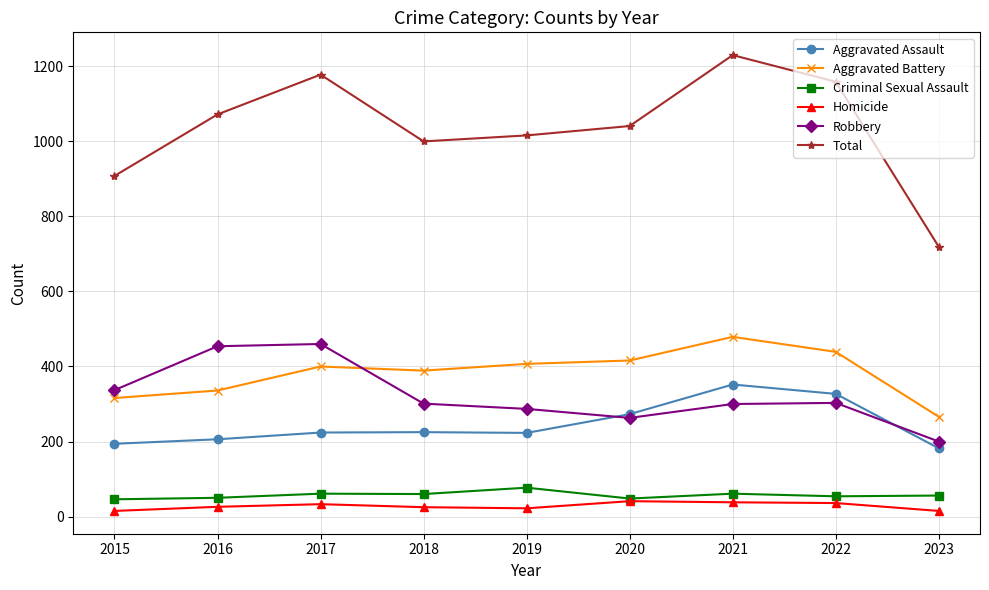

Rank the series by their maximum value, from highest to lowest.

Total, Aggravated Battery, Robbery, Aggravated Assault, Criminal Sexual Assault, Homicide